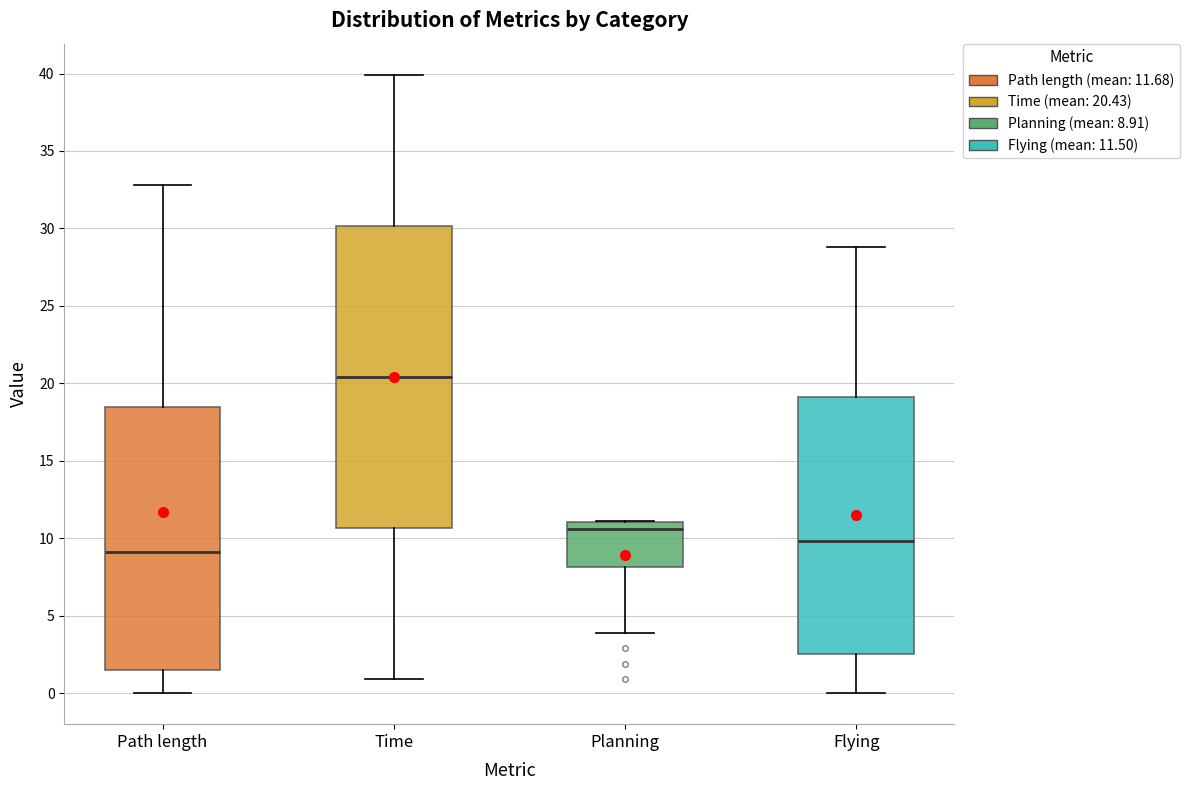

Which box's median line is the highest?

Time